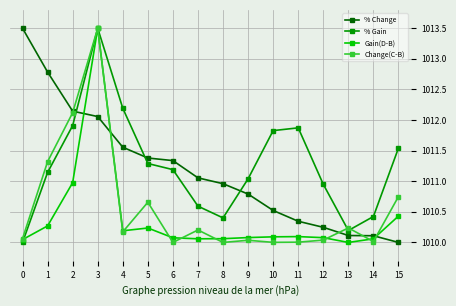

How many intersections are there between Change(C-B) and % Change?

5